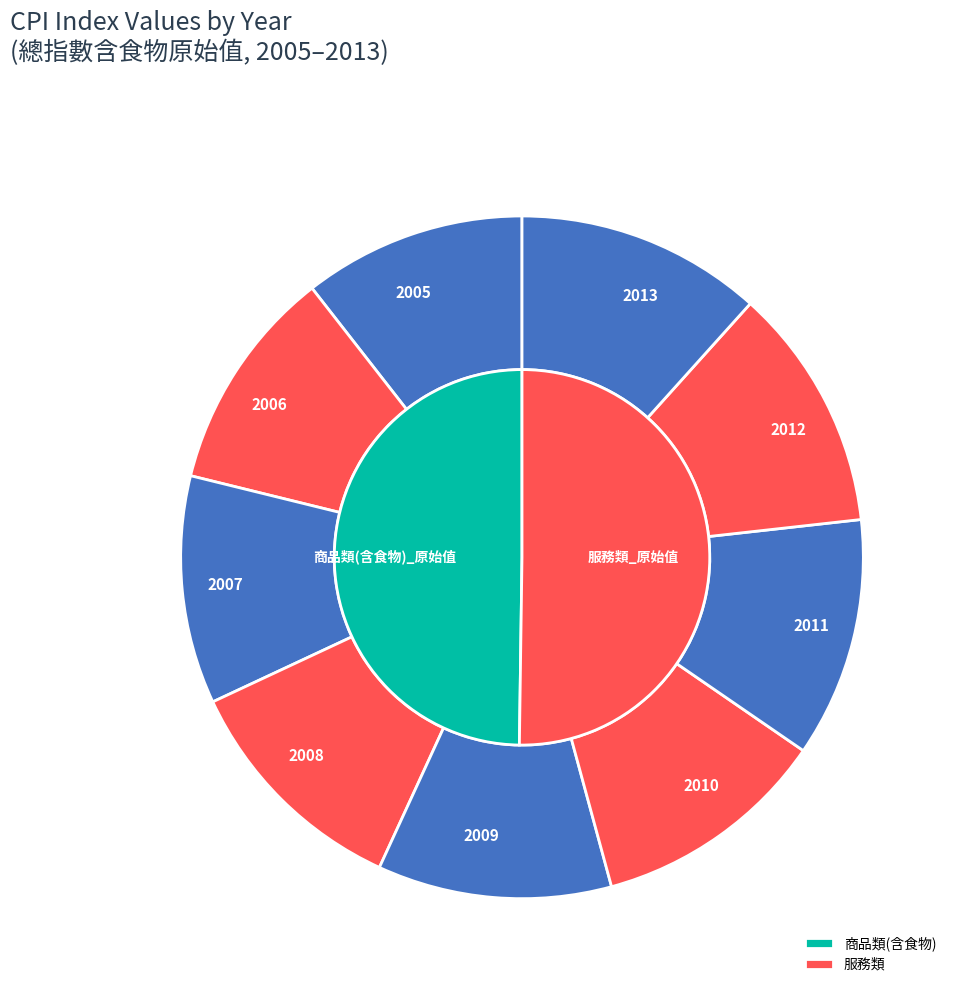

To the nearest percent, what is the average slice percentage?

11%